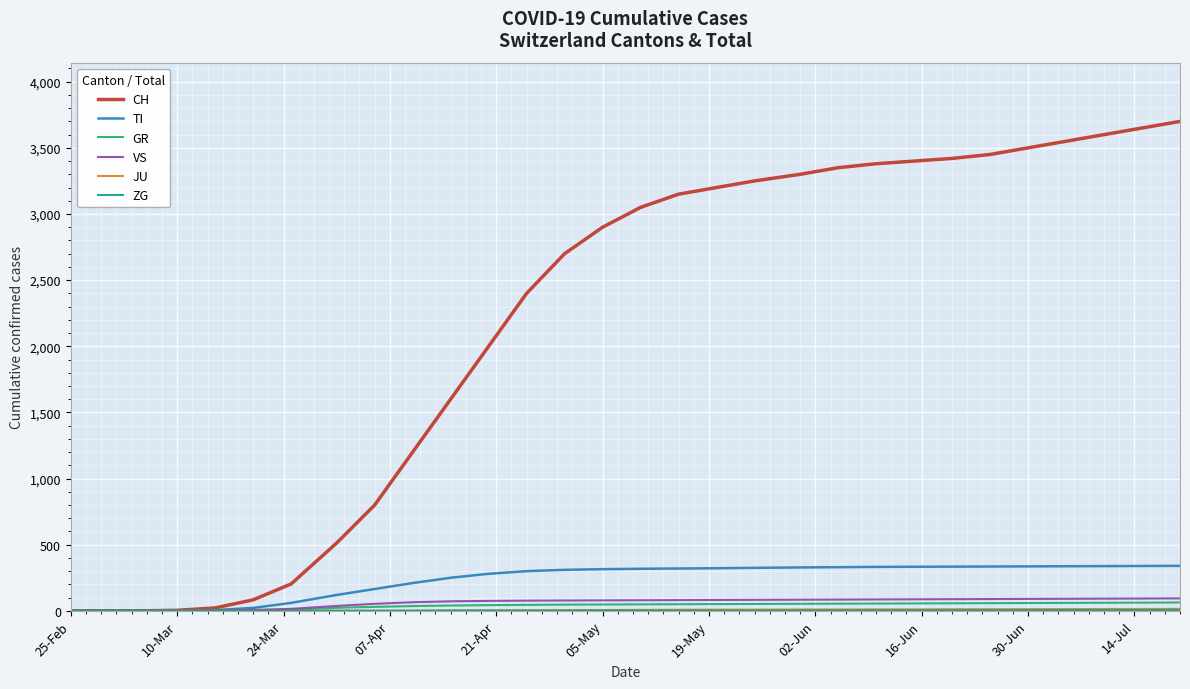

What is the average value of the CH series?

2179